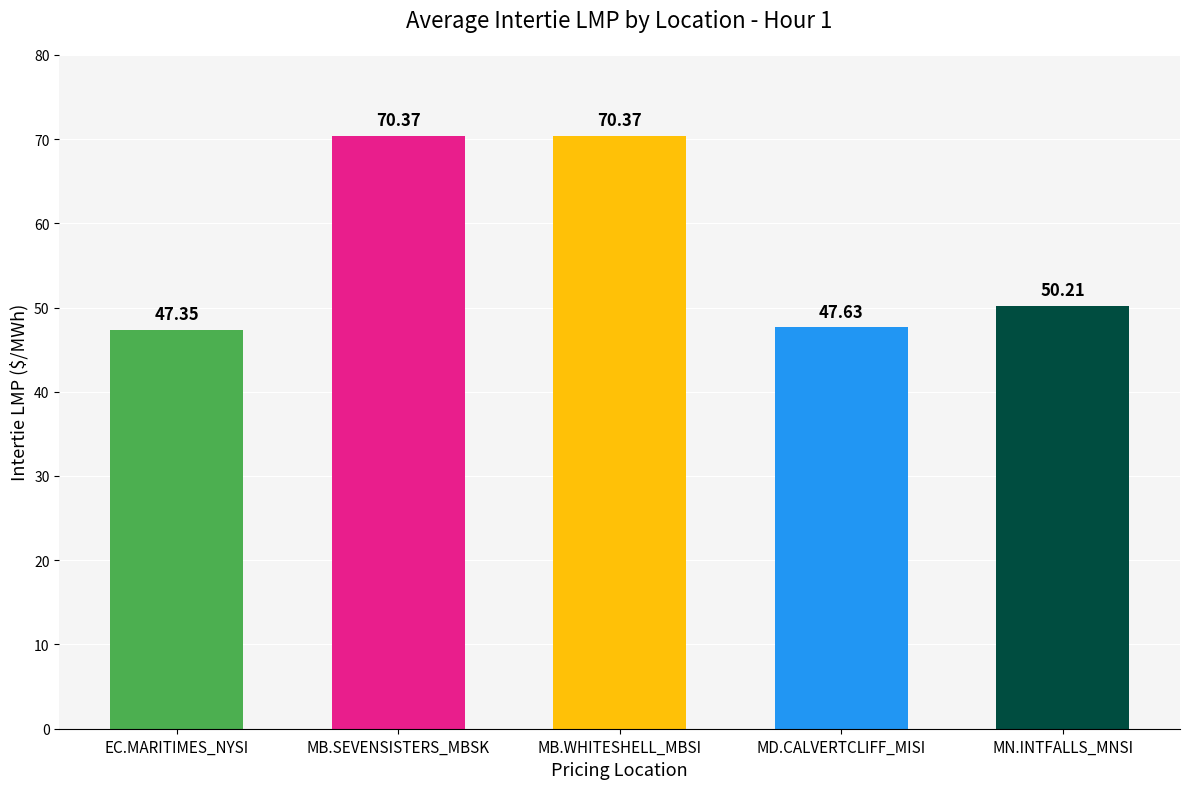

At which label is the value closest to 58?

MN.INTFALLS_MNSI